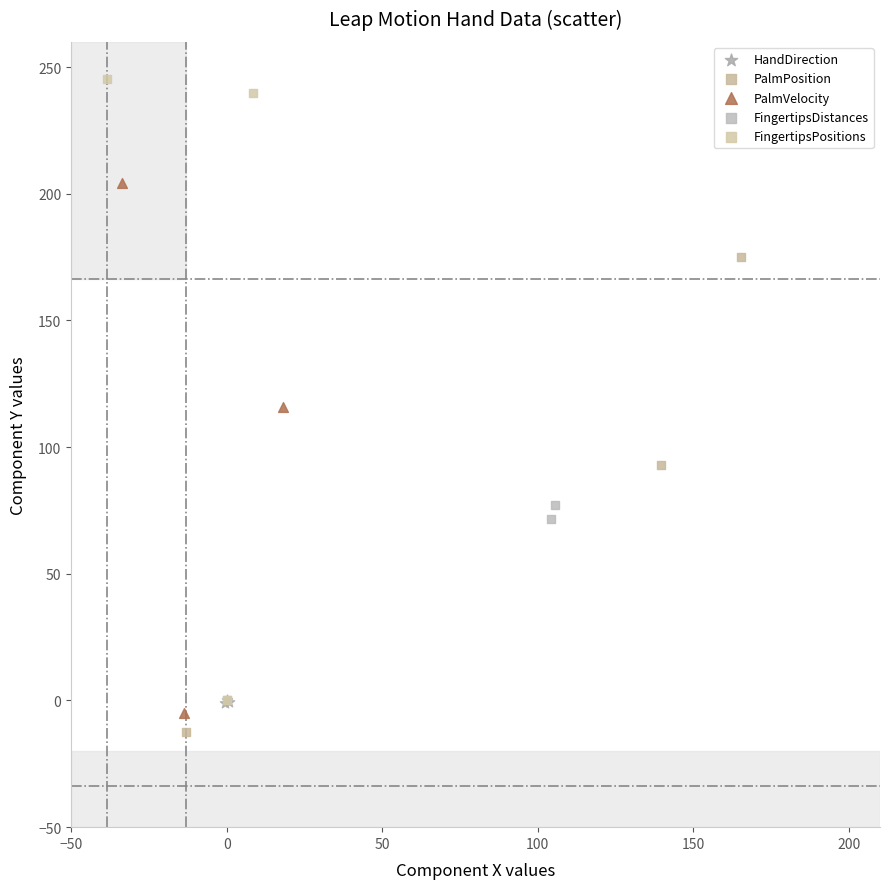

Which series has the largest Y range (max minus min)?

FingertipsPositions